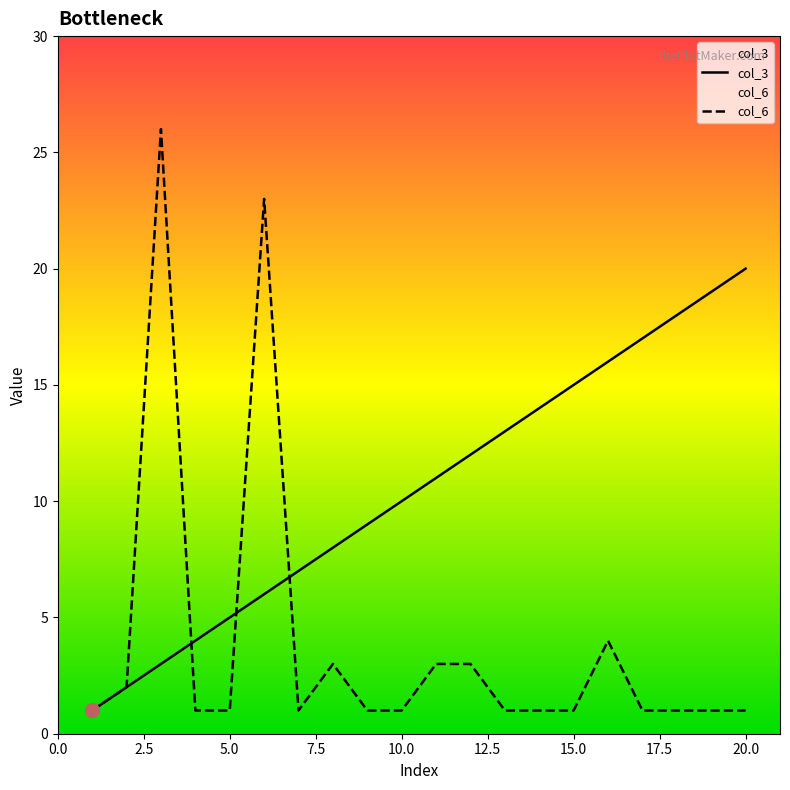

What are all the series names shown in the legend?

col_3, col_6